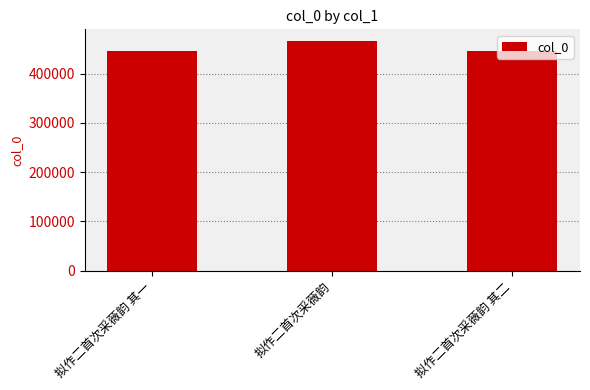

Are the bars grouped side by side (vs. stacked)?

No